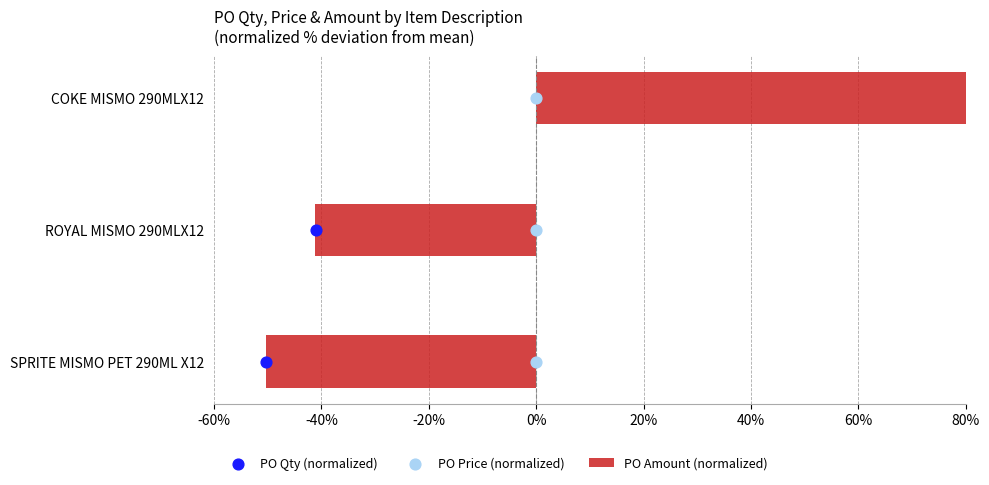

Which series contains the highest Y value?

PO Amount (normalized)